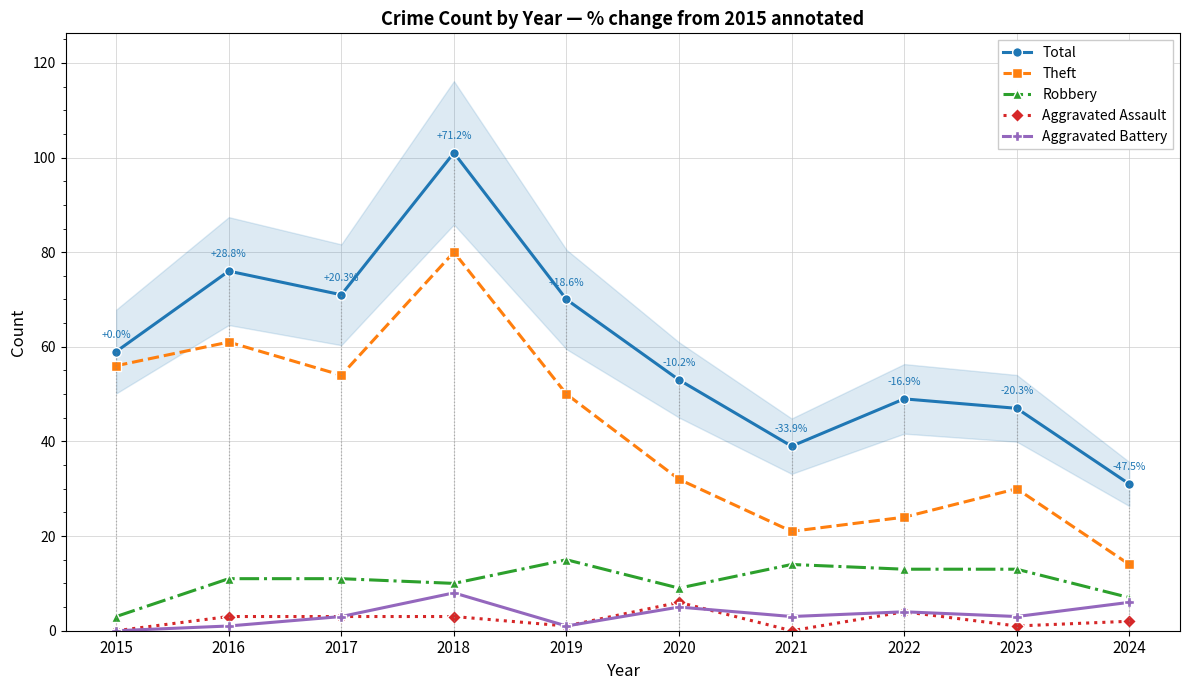

Where is Theft nearest to the value 47?

2019